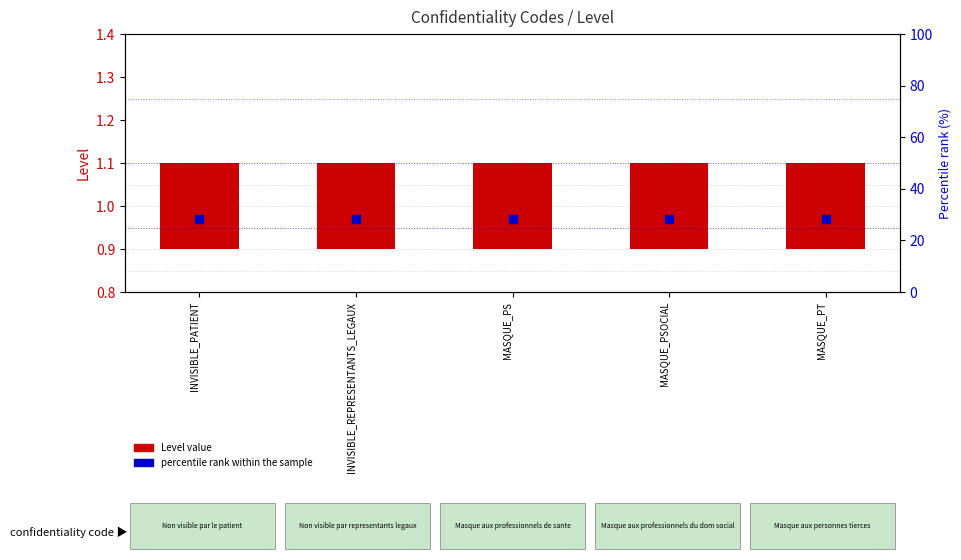

Which series has the largest total across all categories?

percentile rank within the sample